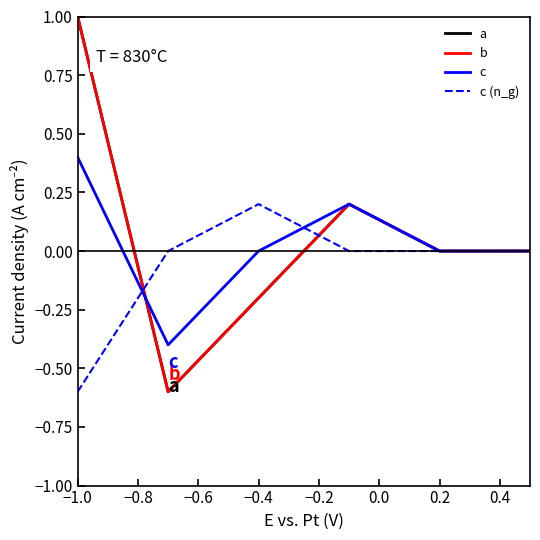

Is this an area chart (filled region under the line)?

No